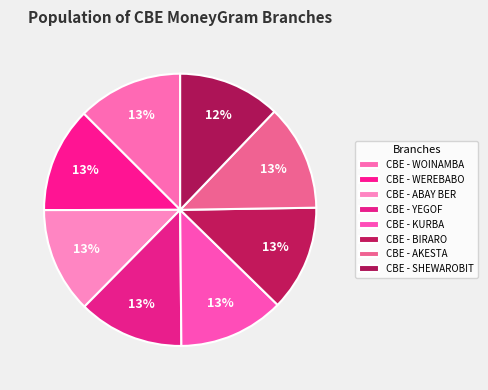

Do CBE - YEGOF and CBE - AKESTA together represent more than half of the pie?

No